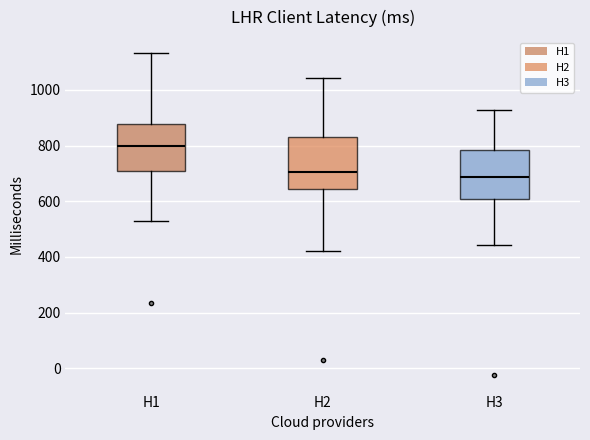

Where is the lower edge of the box for H3 on the y-axis? The values are not printed on the chart, so give them approximately, as read against the axis.

600